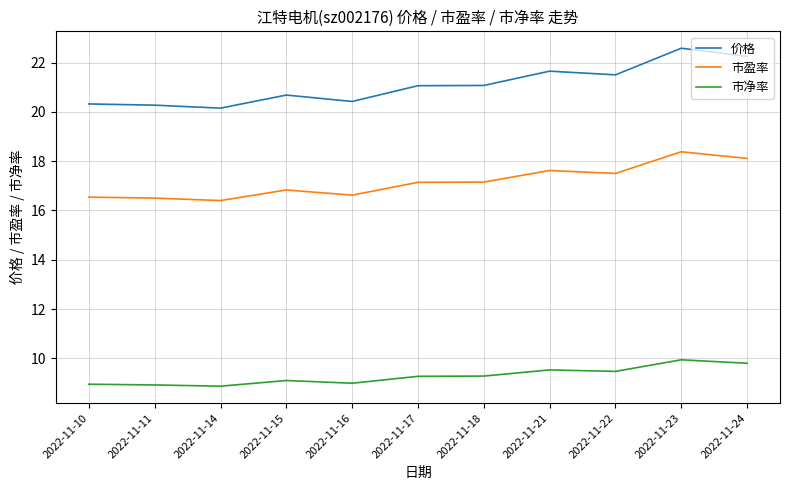

True or false: 价格 and 市盈率 cross at least once.

False